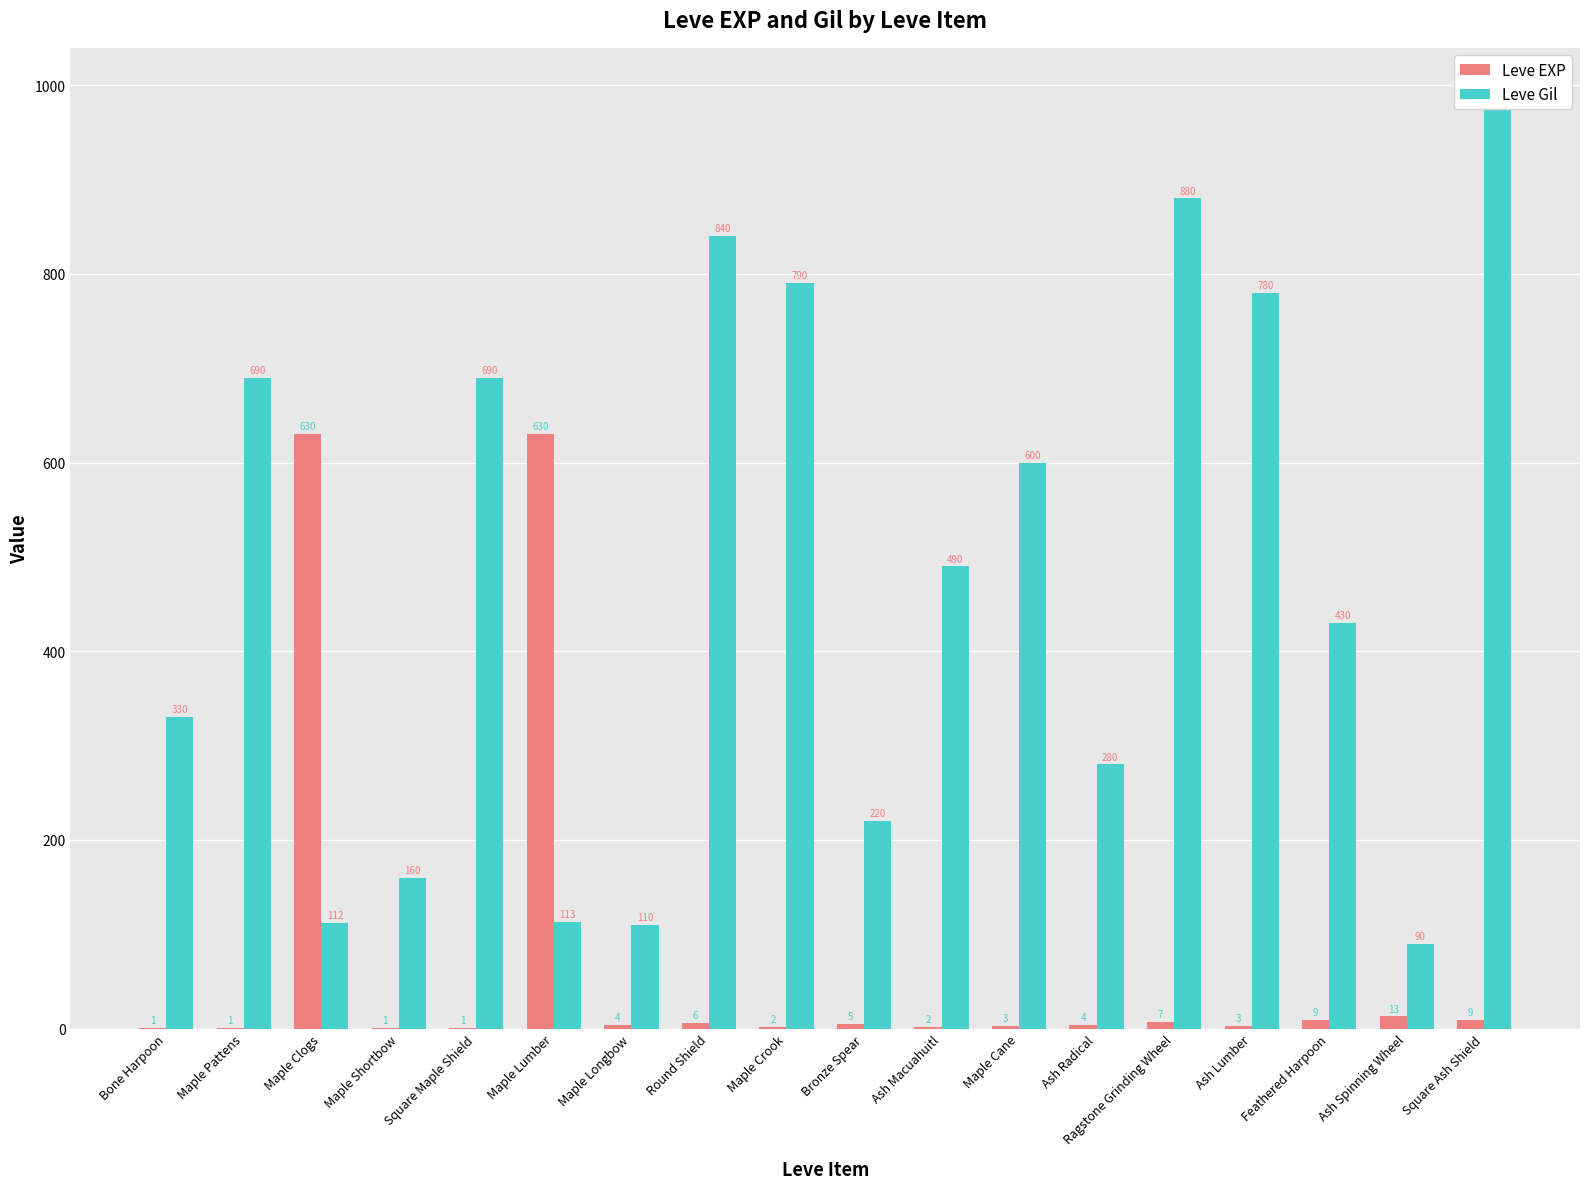

Rank the categories by Leve Gil value from lowest to highest.

Ash Spinning Wheel, Maple Longbow, Maple Clogs, Maple Lumber, Maple Shortbow, Bronze Spear, Ash Radical, Bone Harpoon, Feathered Harpoon, Ash Macuahuitl, Maple Cane, Maple Pattens, Square Maple Shield, Ash Lumber, Maple Crook, Round Shield, Ragstone Grinding Wheel, Square Ash Shield